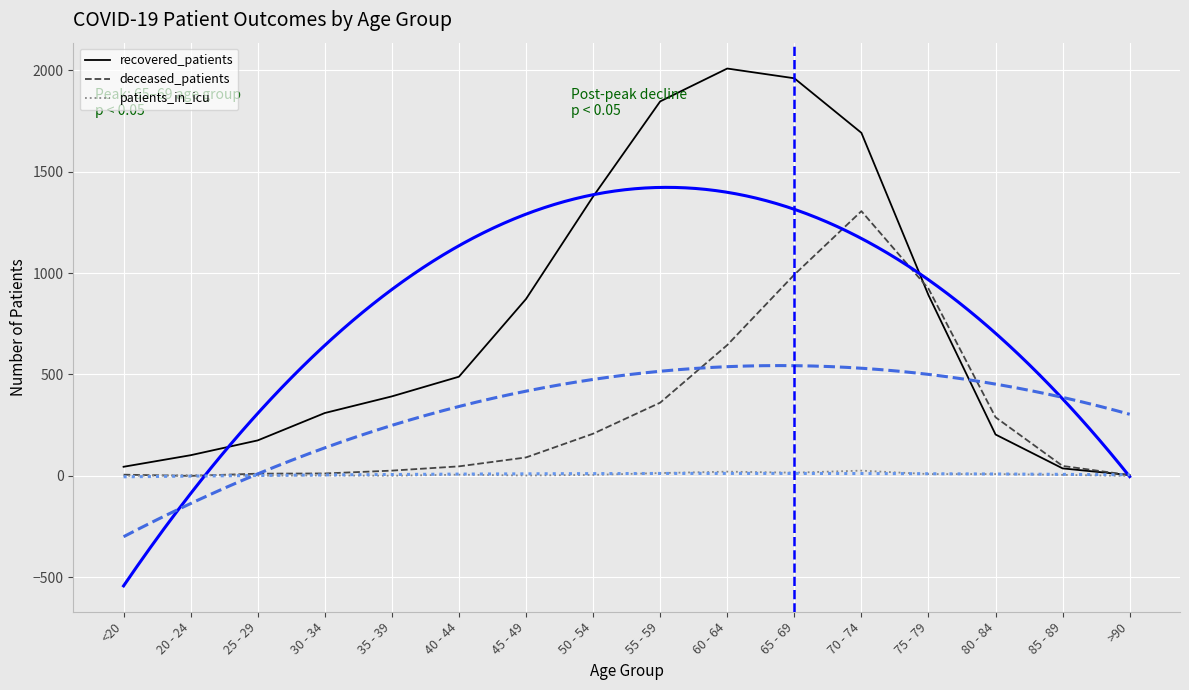

Where is deceased_patients nearest to the value 652?

60 - 64